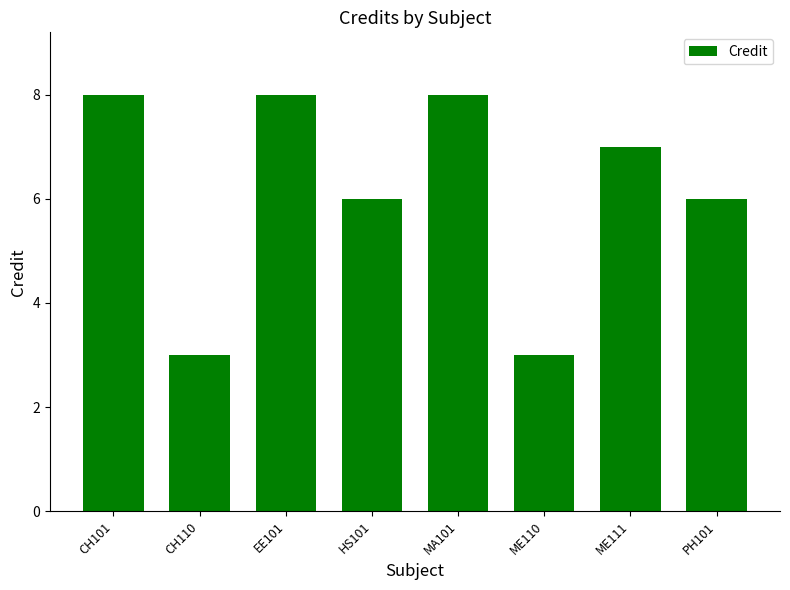

What is the minimum value shown in the chart?

3